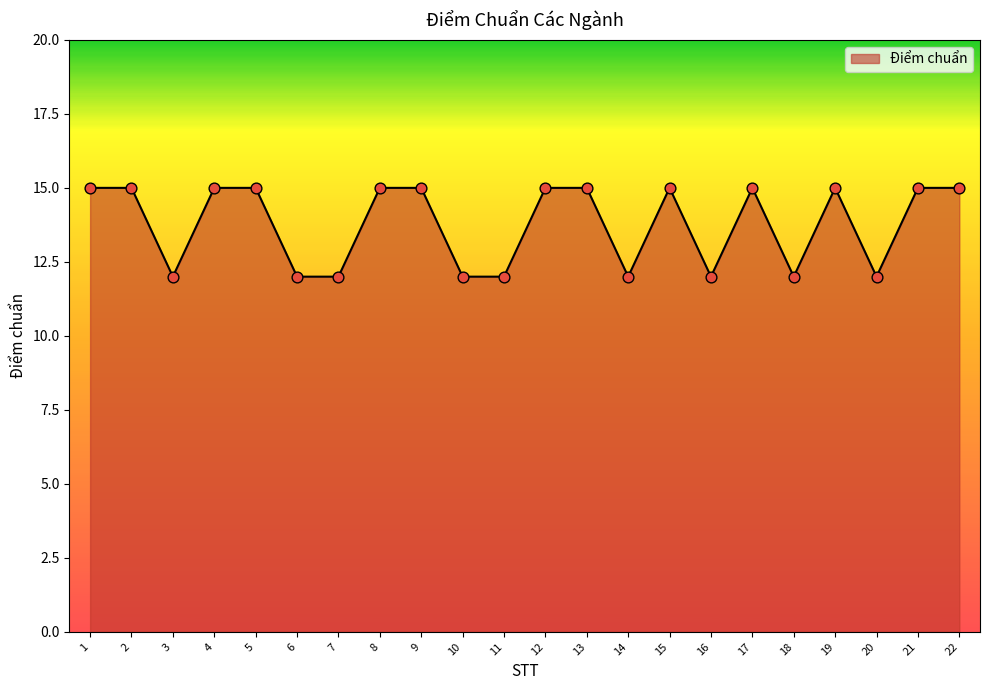

What is the change in value from 6 to 8?

+3